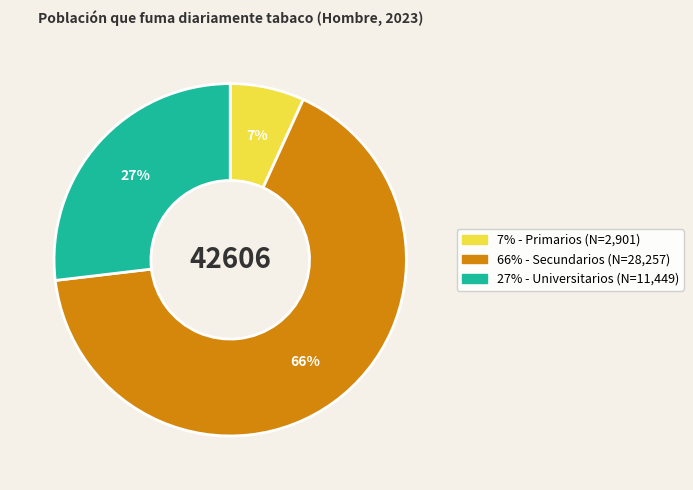

What is the largest slice in the pie chart?

66% - Secundarios (N=28,257)